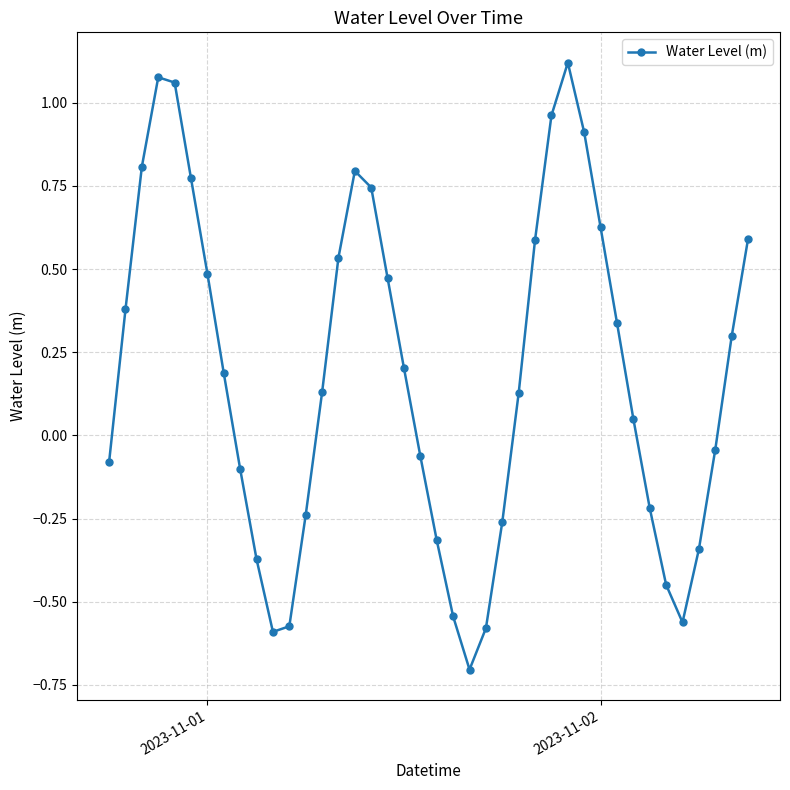

What is the smallest value displayed?

-0.7